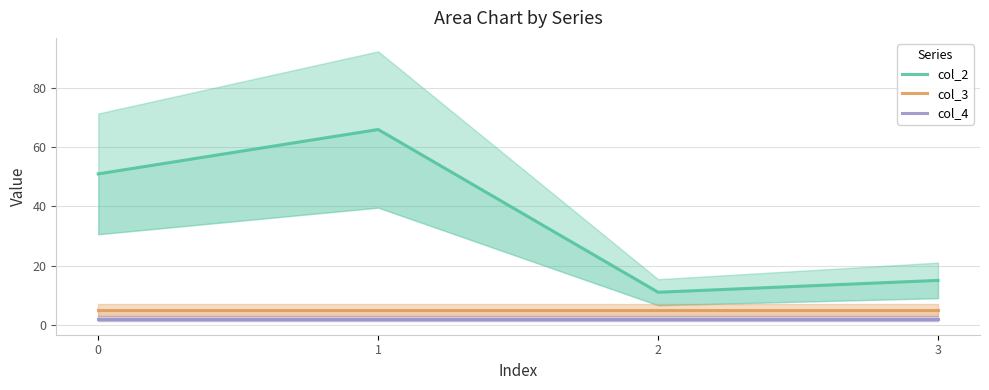

Reading right to left, extract all data points from this chart.

col_2: 15	11	66	51
col_3: 5	5	5	5
col_4: 2	2	2	2